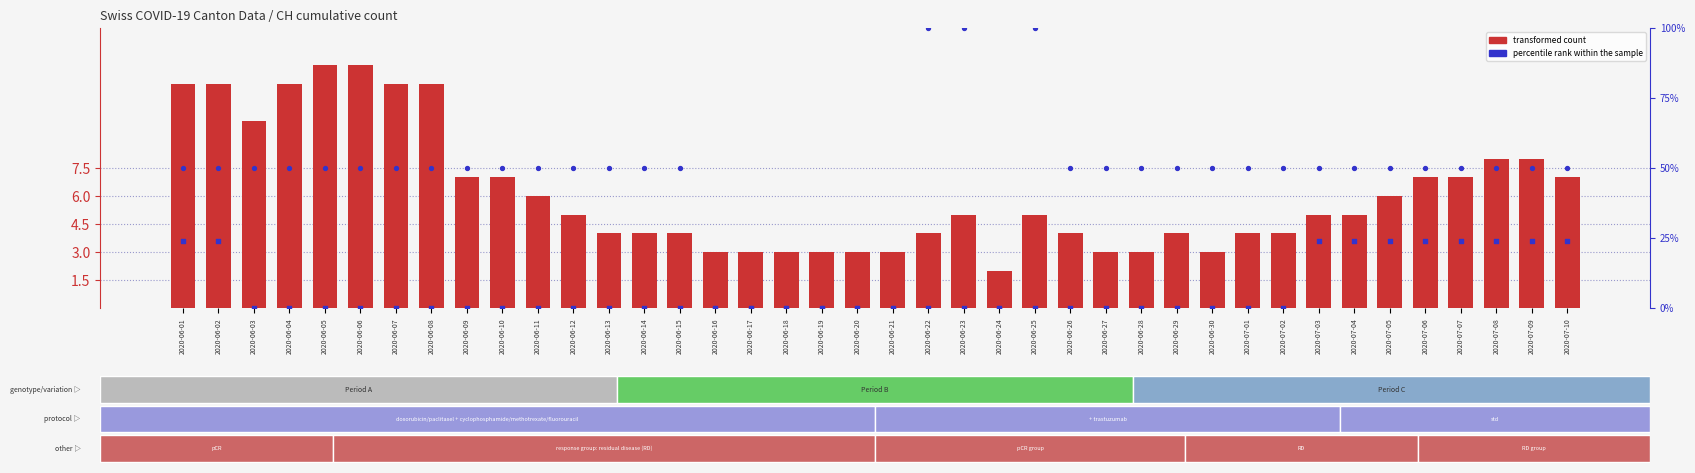

Is the value of GE percentile rank at 2020-06-23 greater than the value of BE percentile rank at 2020-06-06?

Yes